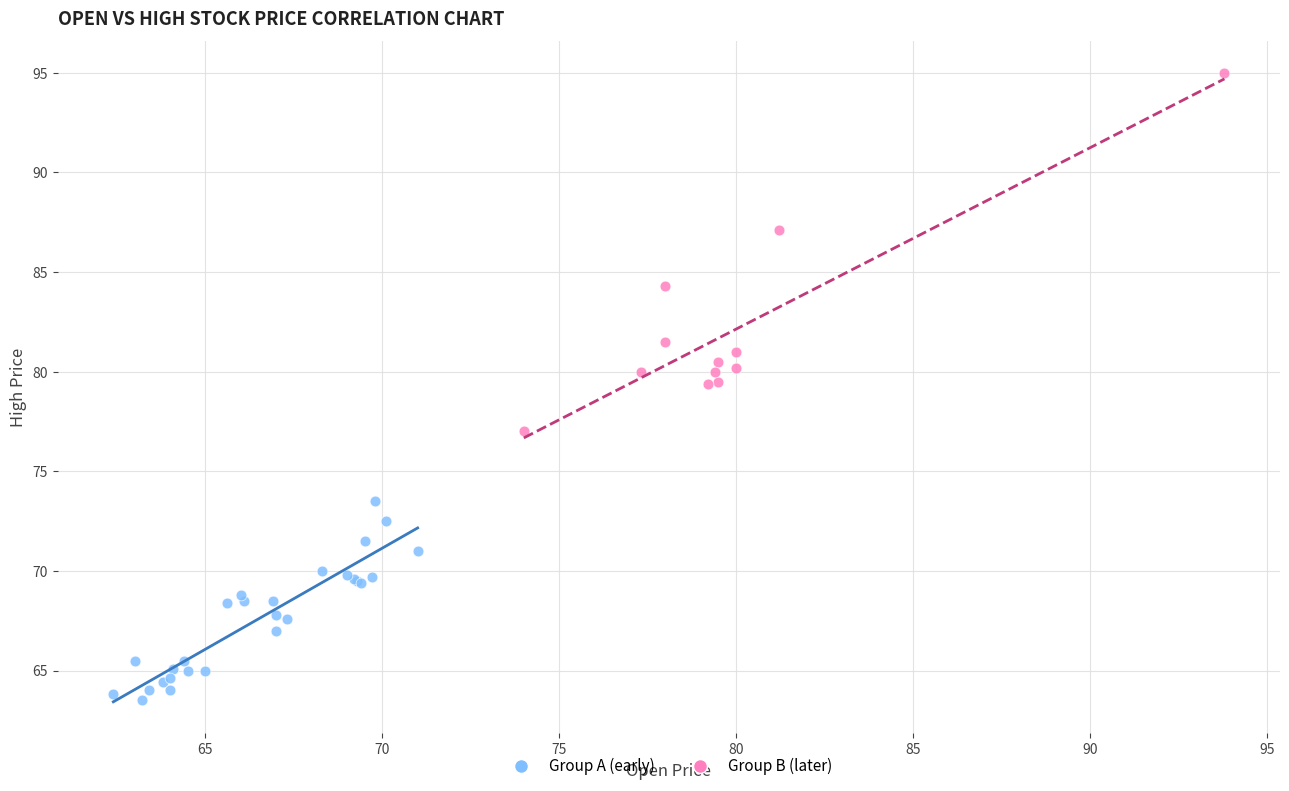

Which series has the widest spread of Y values?

Group B (later)